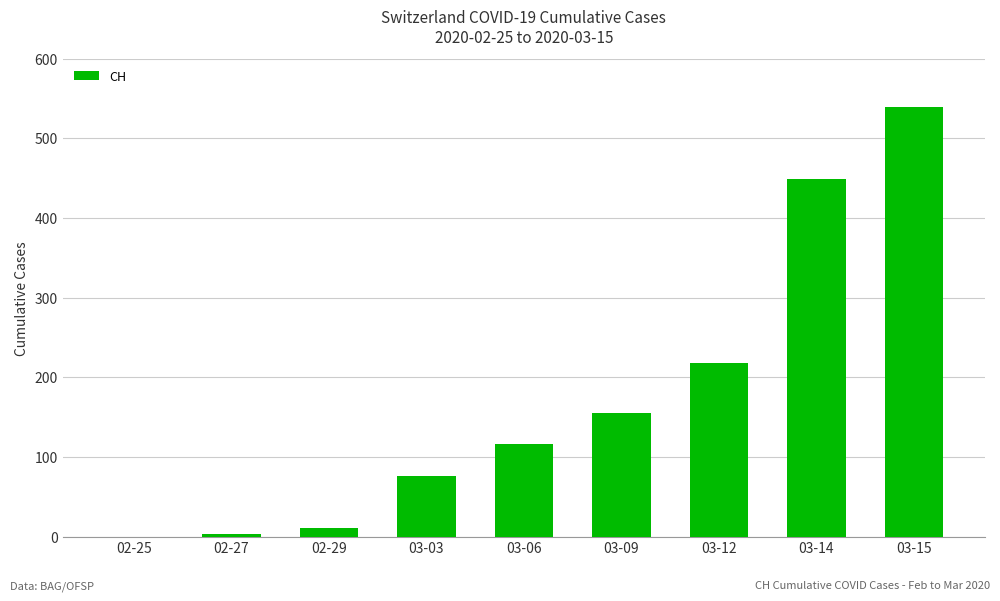

The chart shows a value of 45 at 03-12. True or false?

False